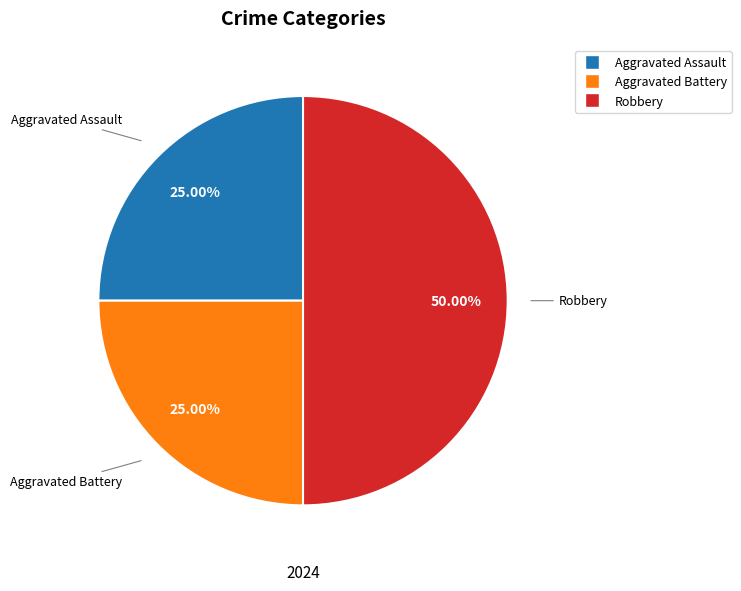

How many segments does this pie chart have?

3